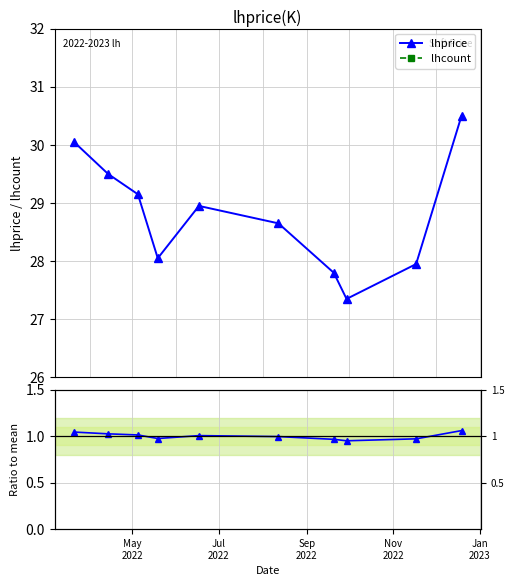

What is the value of the lhprice point at the 2nd from the left?

29.5